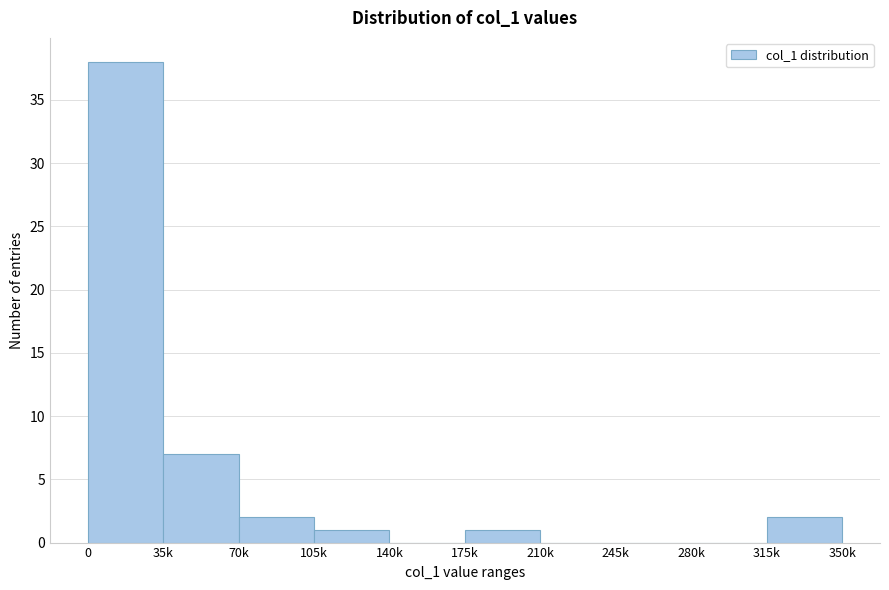

Reading left to right, what are all the values shown in this chart?

0=38	35k=7	70k=2	105k=1	140k=0	175k=1	210k=0	245k=0	280k=0	315k=2